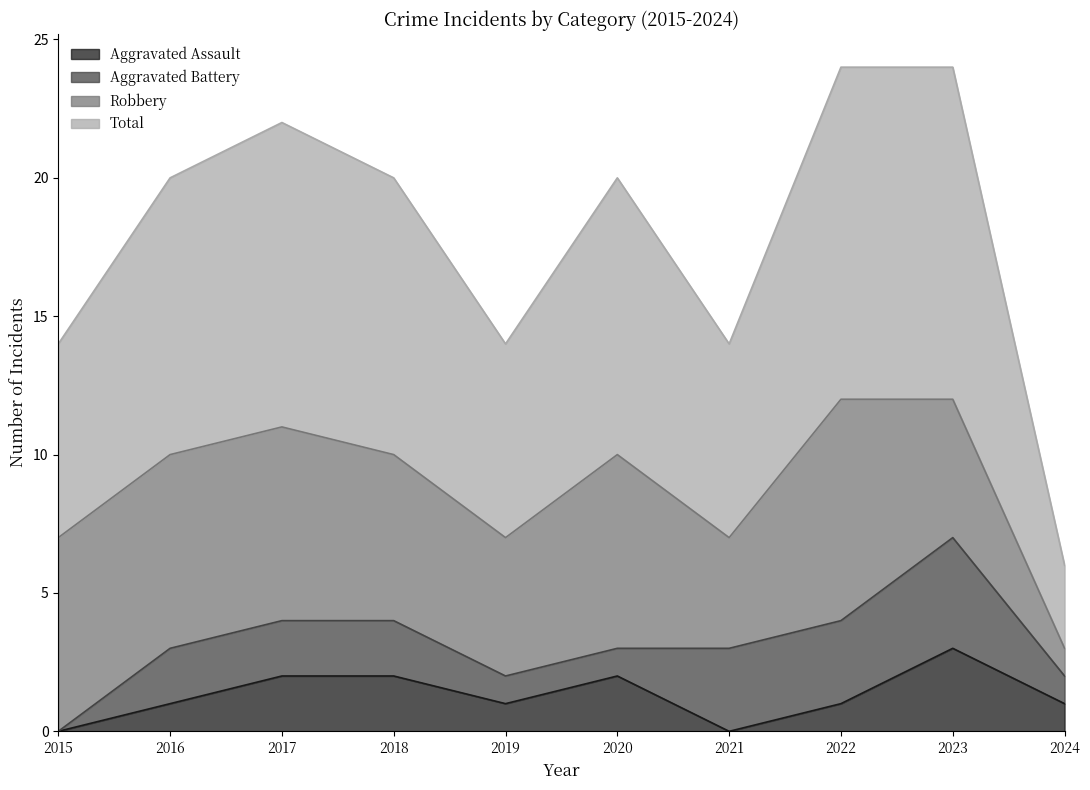

The value of Aggravated Assault at 2019 is 1. True or false?

True